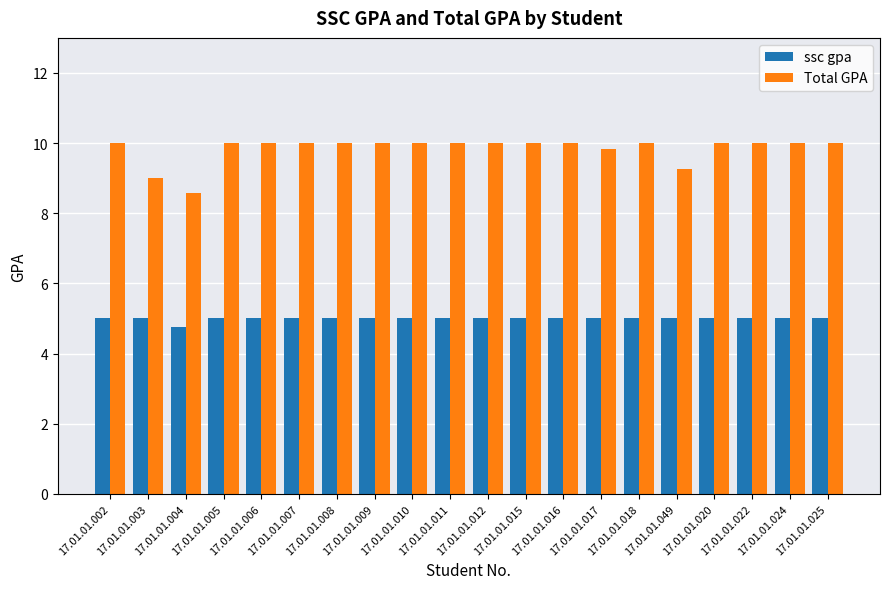

What is the spread (max minus min) of values at 17.01.01.025?

5.0